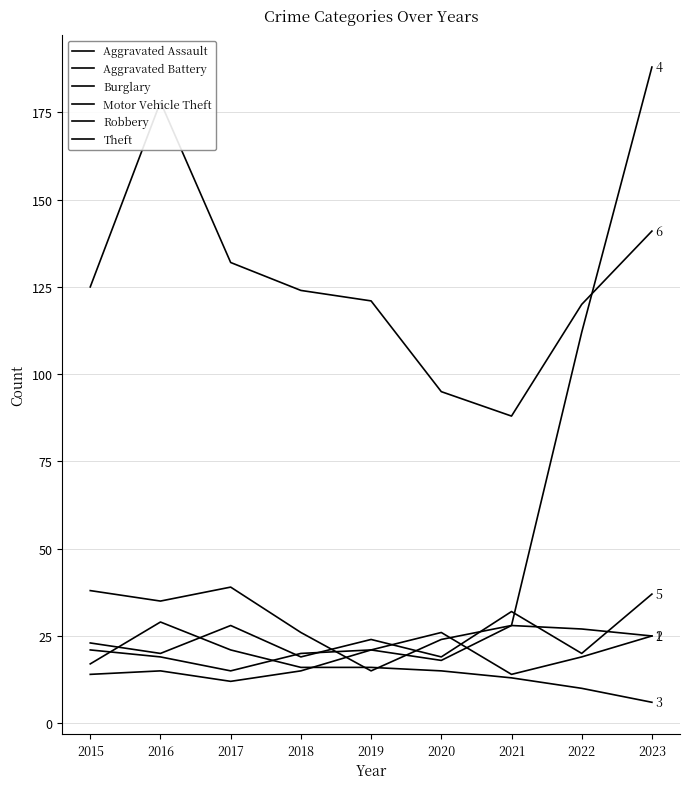

How many series are shown in this chart?

6